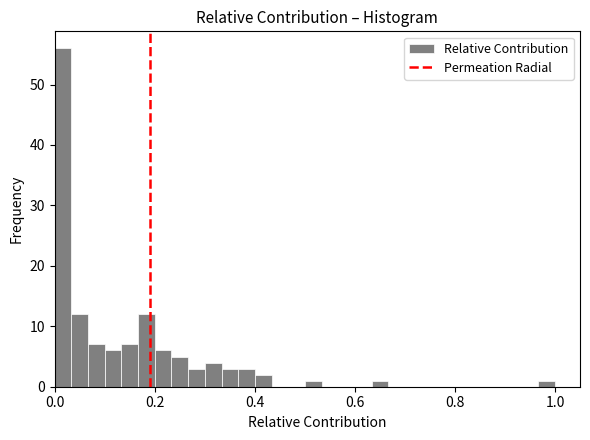

Read against the x-axis, roughly where is the centre of the tallest bar?

0.02